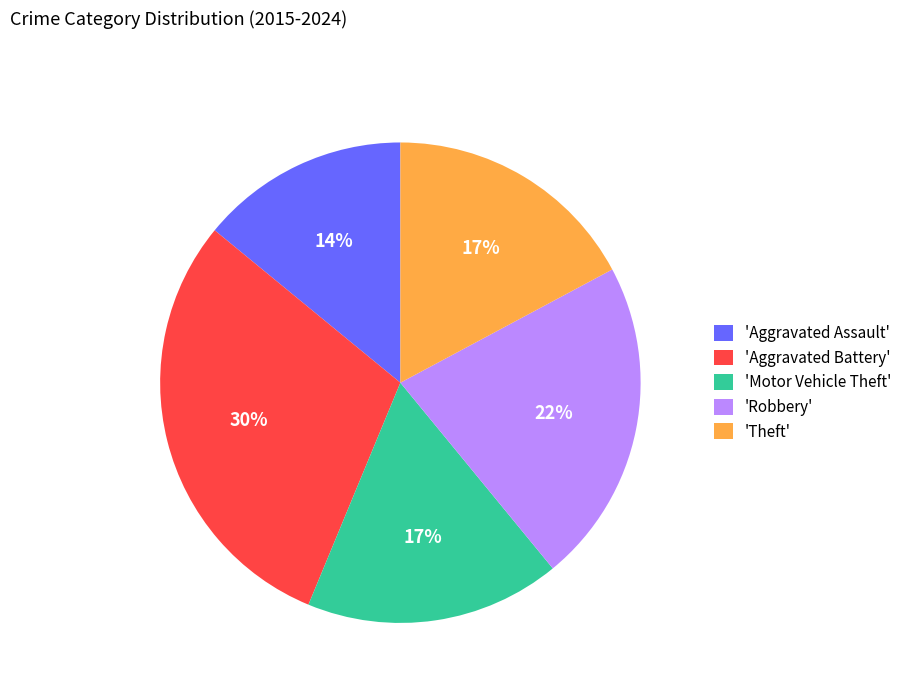

Is 'Theft' the majority of the pie?

No